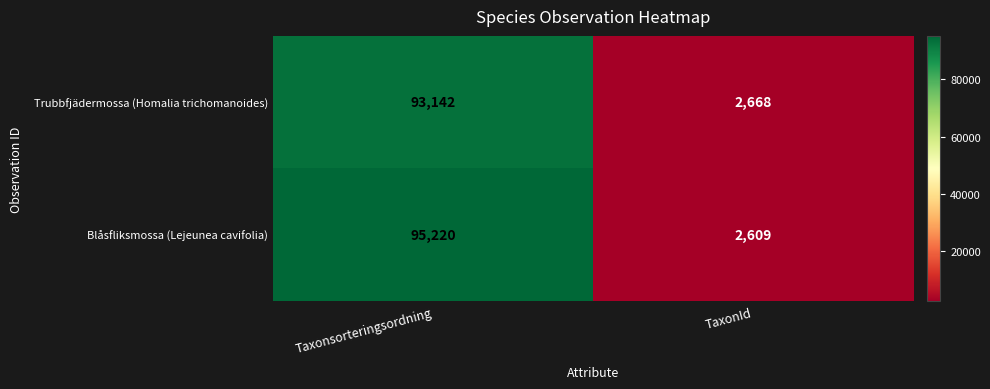

Which label corresponds to the smallest value in the chart?

TaxonId